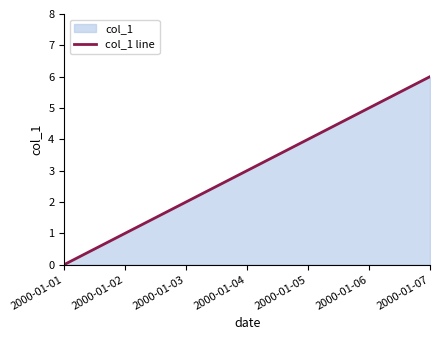

Reading left to right, extract all data points from this chart.

2000-01-01=0	2000-01-02=1	2000-01-03=2	2000-01-04=3	2000-01-05=4	2000-01-06=5	2000-01-07=6